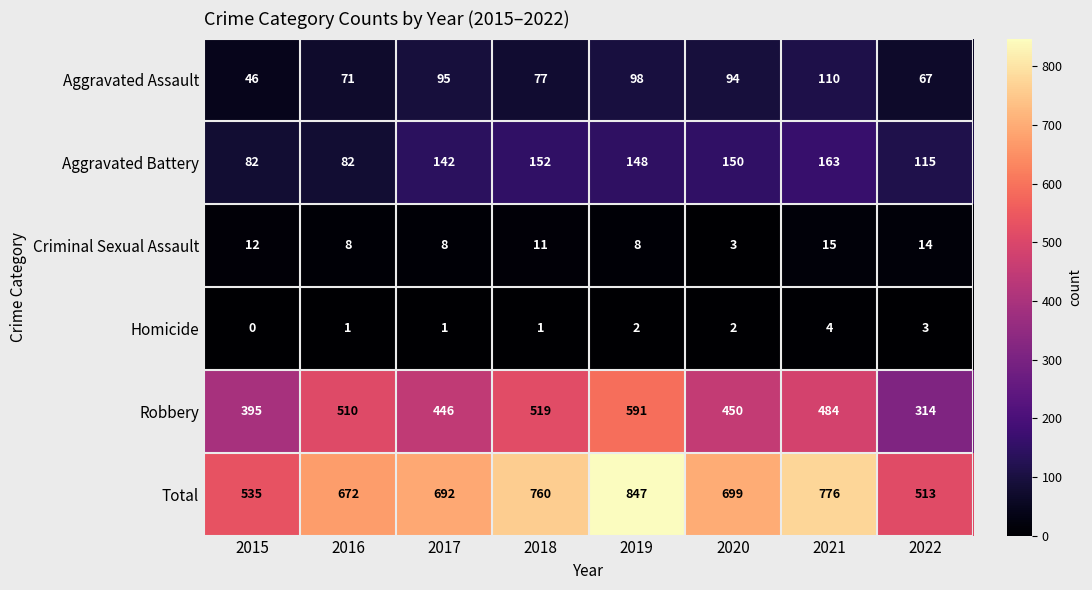

The value of Total at 2016 is 672. True or false?

True